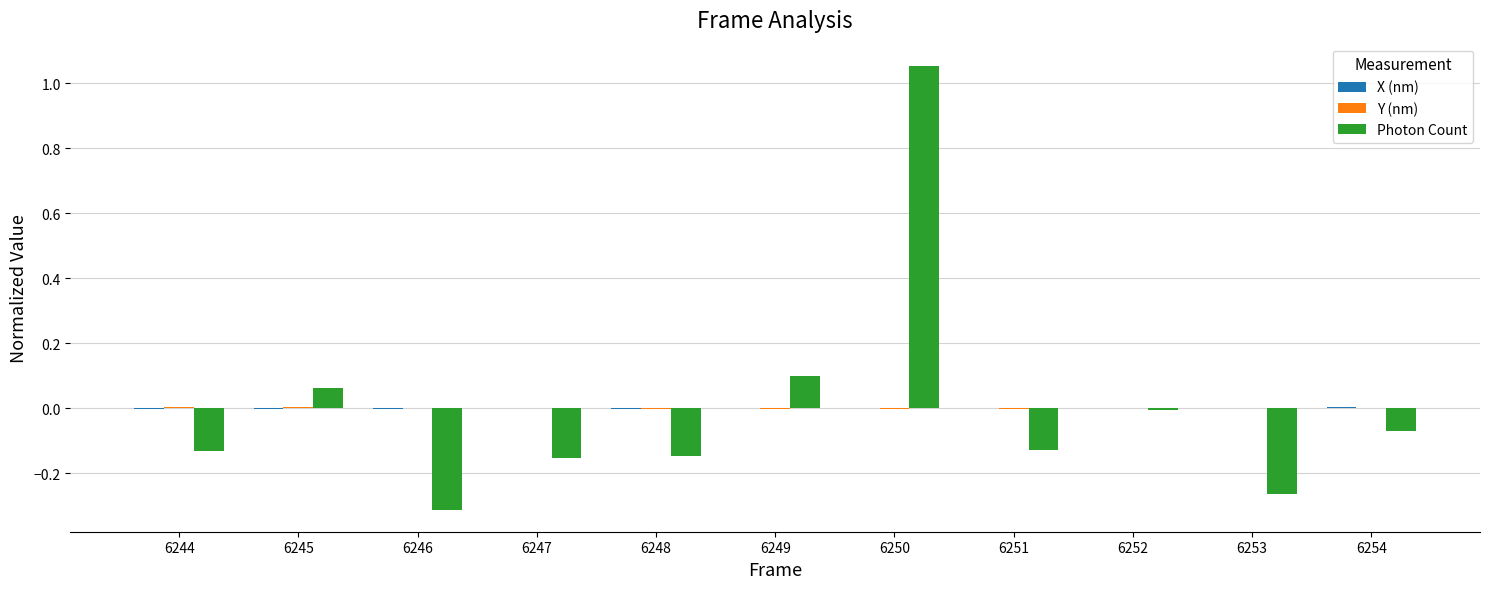

True or false: Photon Count has a value of -0.3 at 6253.

True